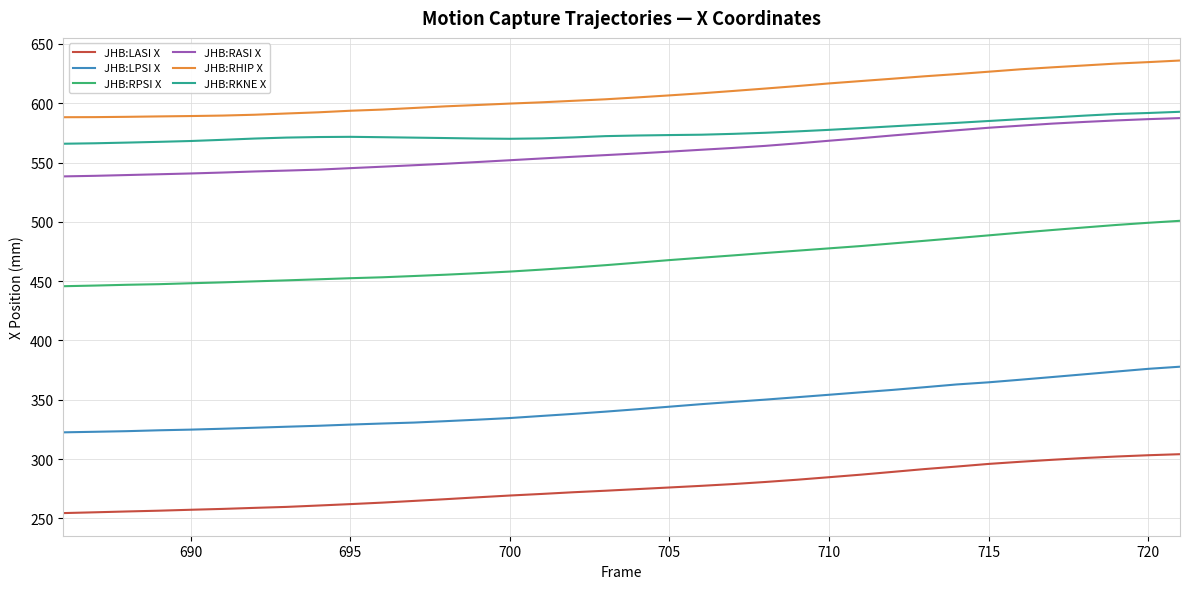

What is the greatest value displayed?

636.0